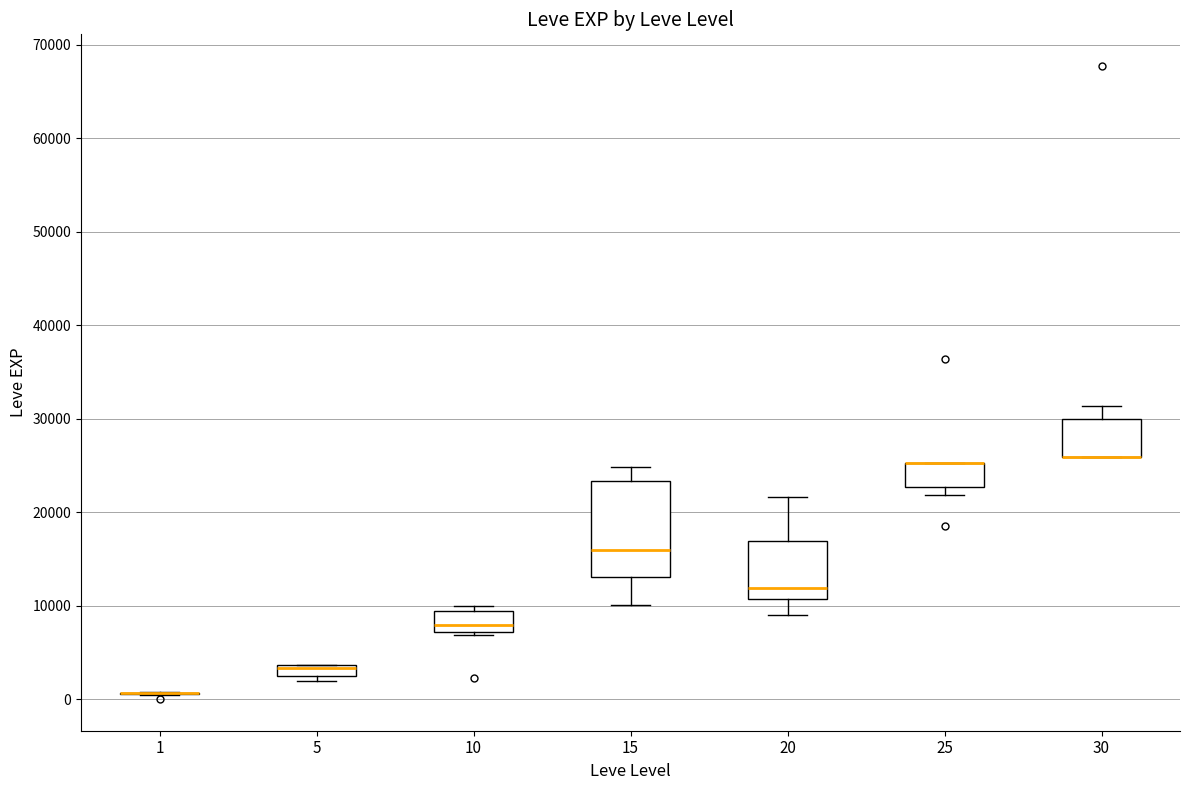

Comparing the boxes themselves (not the whiskers), which one is the tallest?

15